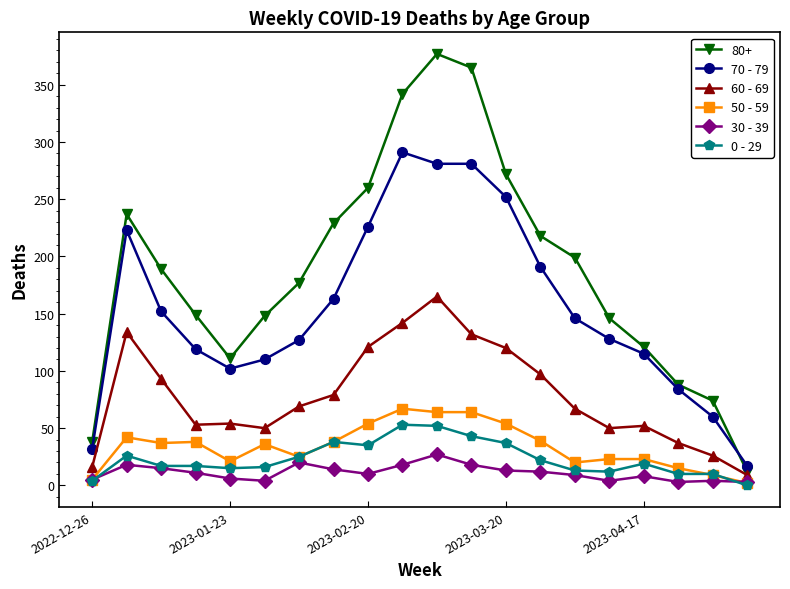

Which series has the largest range (max minus min)?

80+